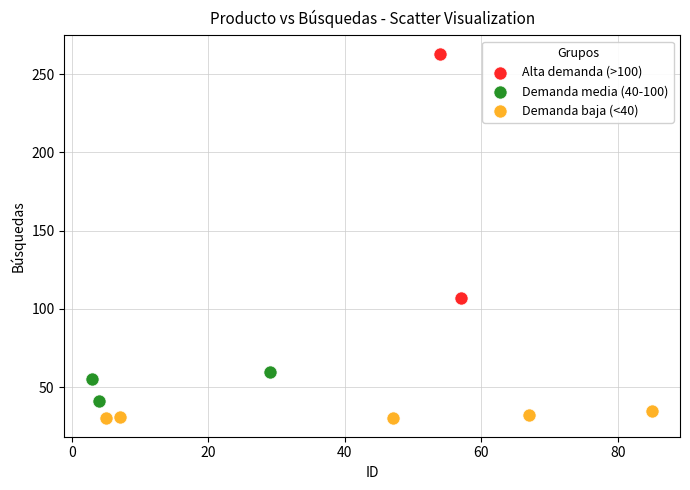

What are all the series names shown in the legend?

Alta demanda (>100), Demanda media (40-100), Demanda baja (<40)